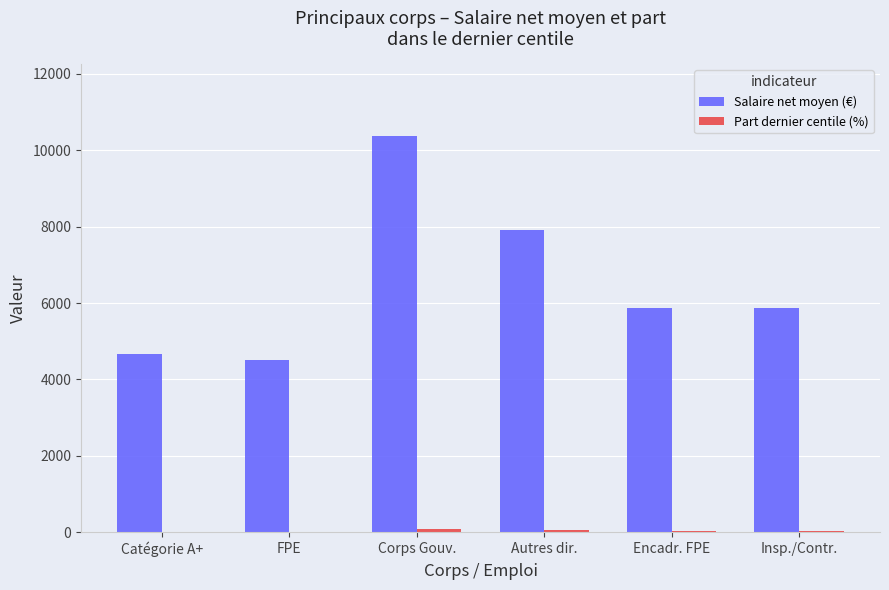

The value of Salaire net moyen (€) at Insp./Contr. is 5867. True or false?

True